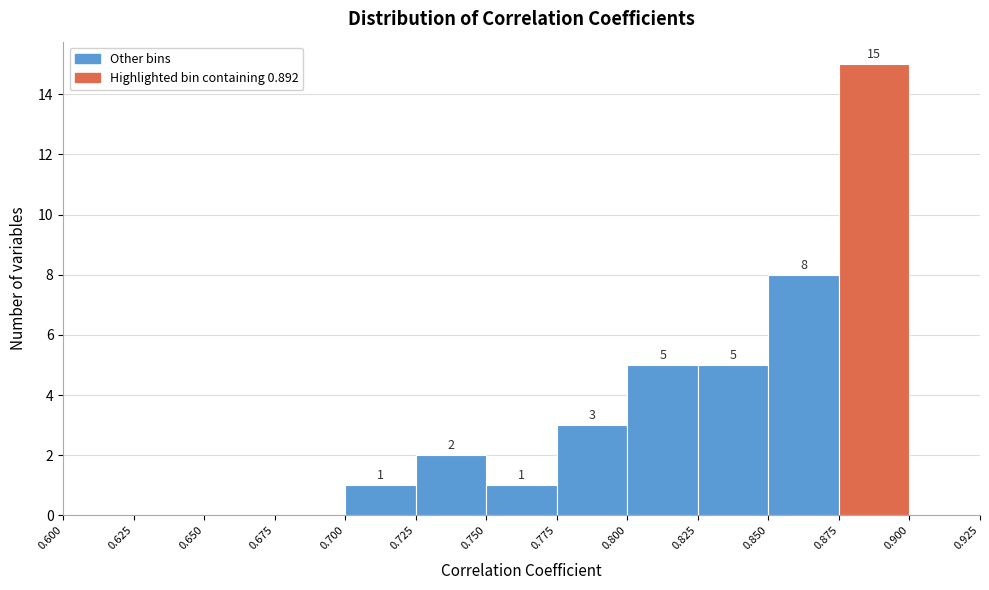

Over which range of the x-axis is the bar tallest?

0.875 to 0.900